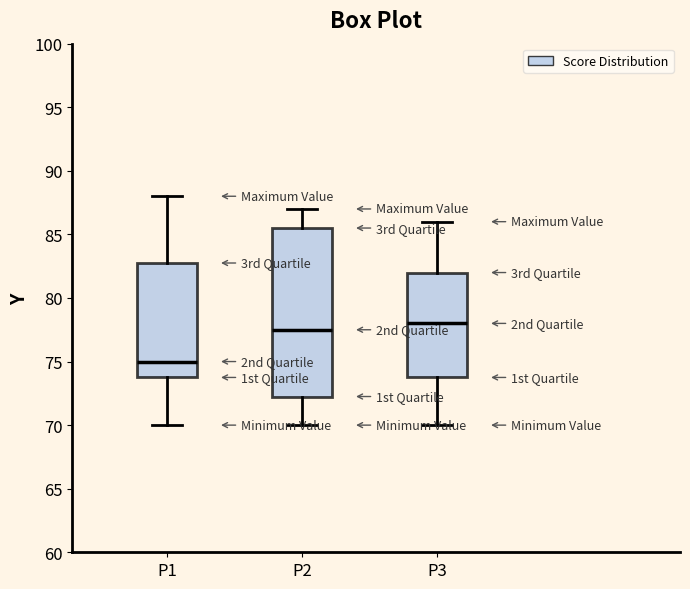

Which box has the lowest median line?

P1